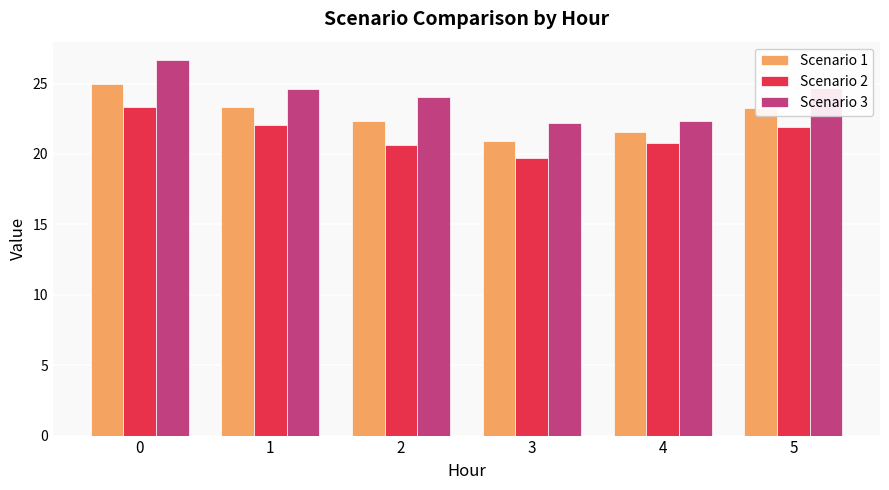

How many bars are there in each group?

3